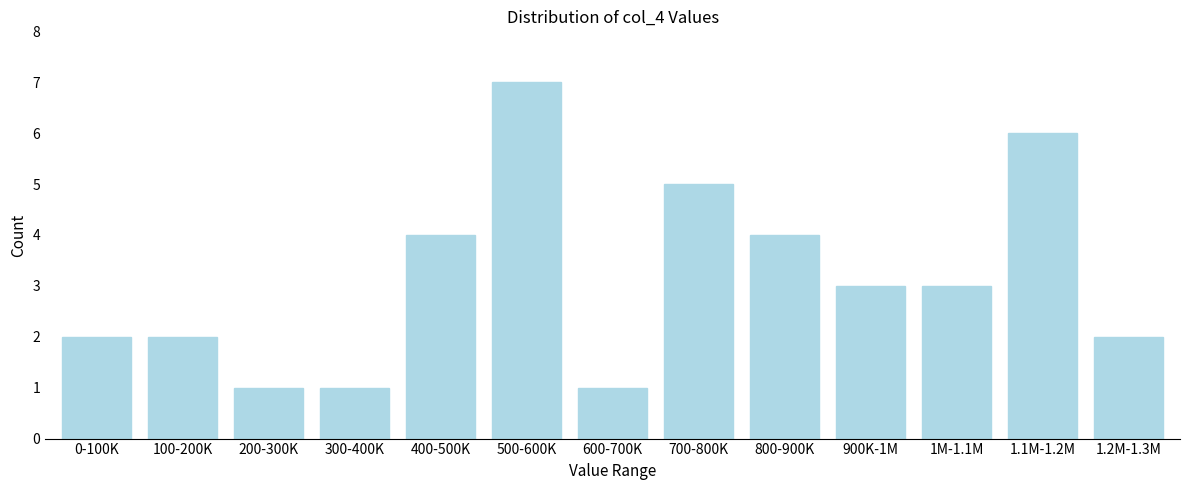

Reading left to right, transcribe all the data shown in this chart.

0-100K=2	100-200K=2	200-300K=1	300-400K=1	400-500K=4	500-600K=7	600-700K=1	700-800K=5	800-900K=4	900K-1M=3	1M-1.1M=3	1.1M-1.2M=6	1.2M-1.3M=2